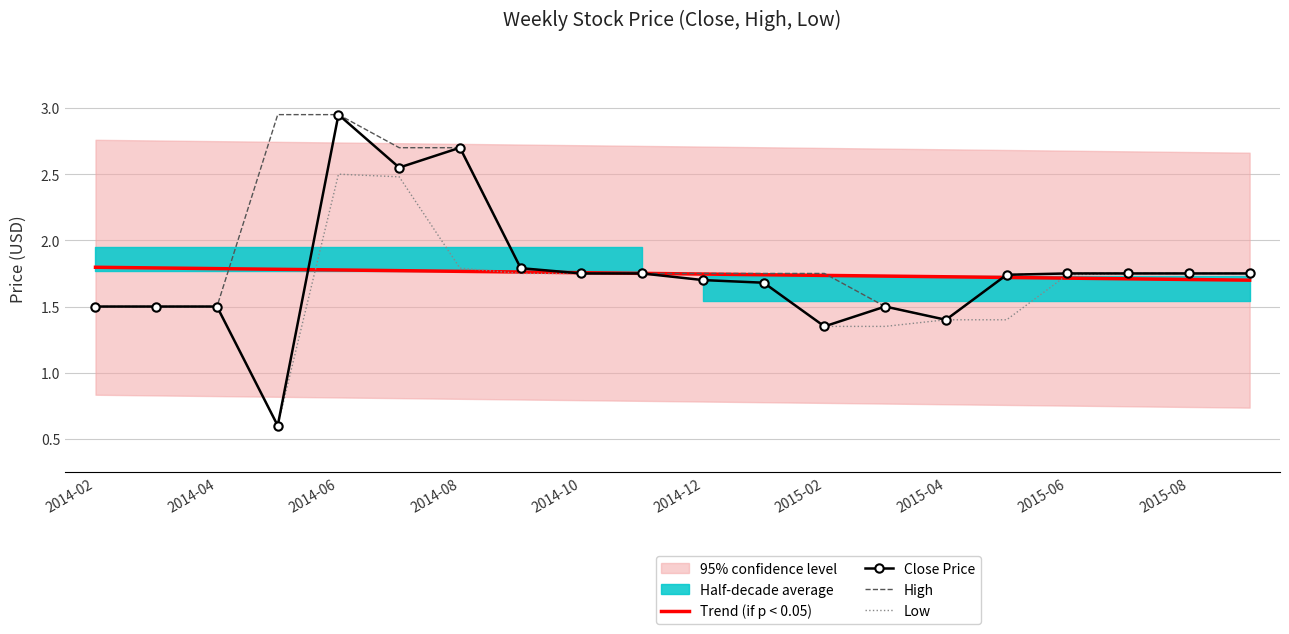

How many values in the Low series exceed 1?

19